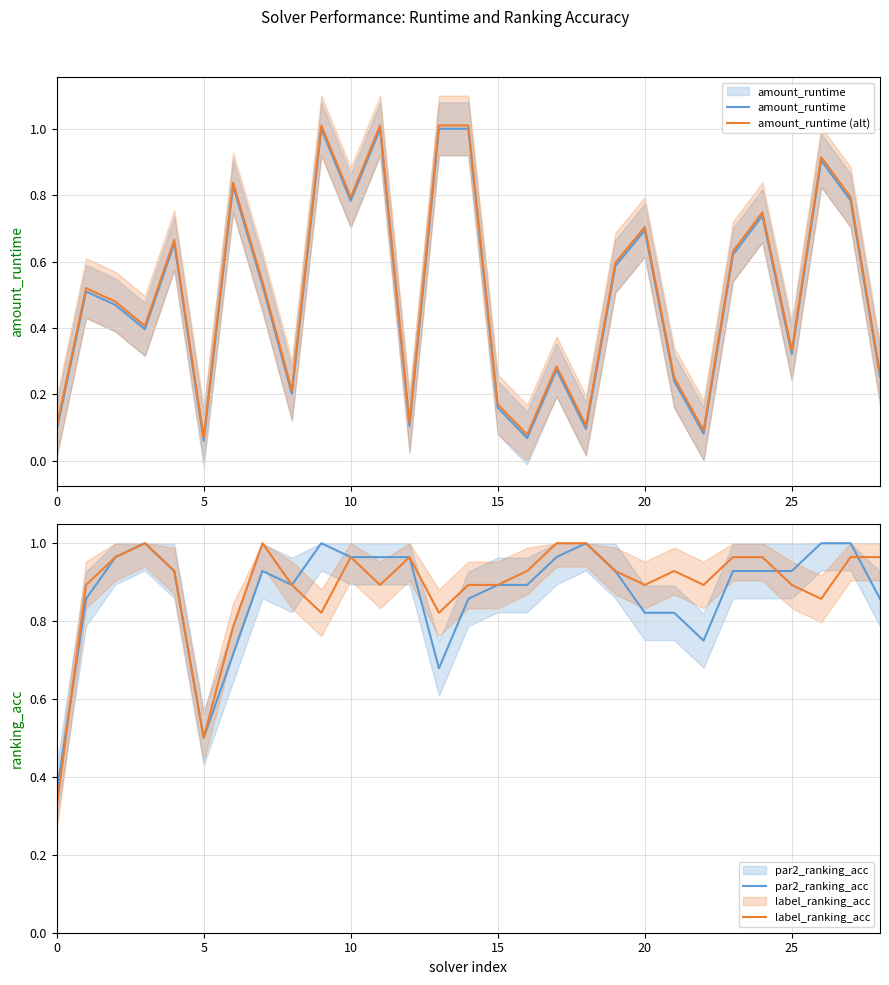

Which series changed the most between 11 and 23?

amount_runtime